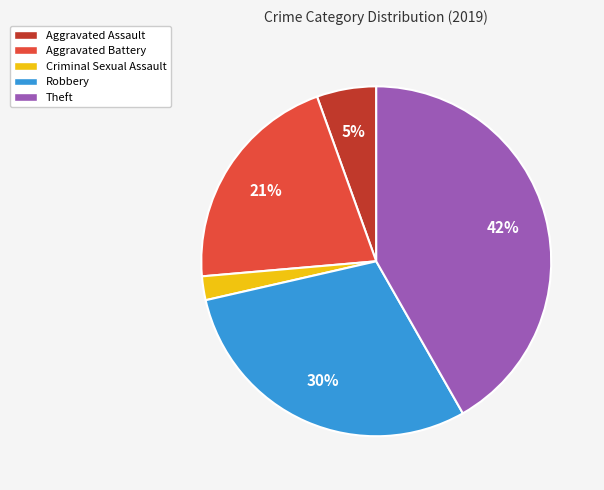

Is there any slice that represents more than half of the pie?

No